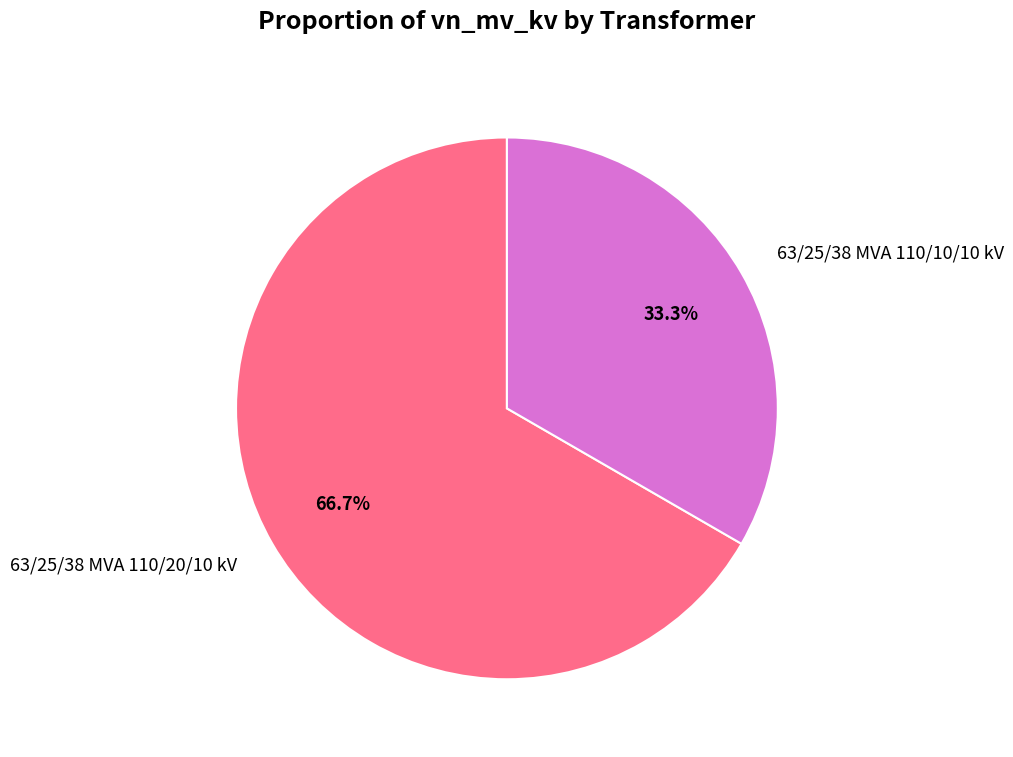

Which slice is the largest?

63/25/38 MVA 110/20/10 kV